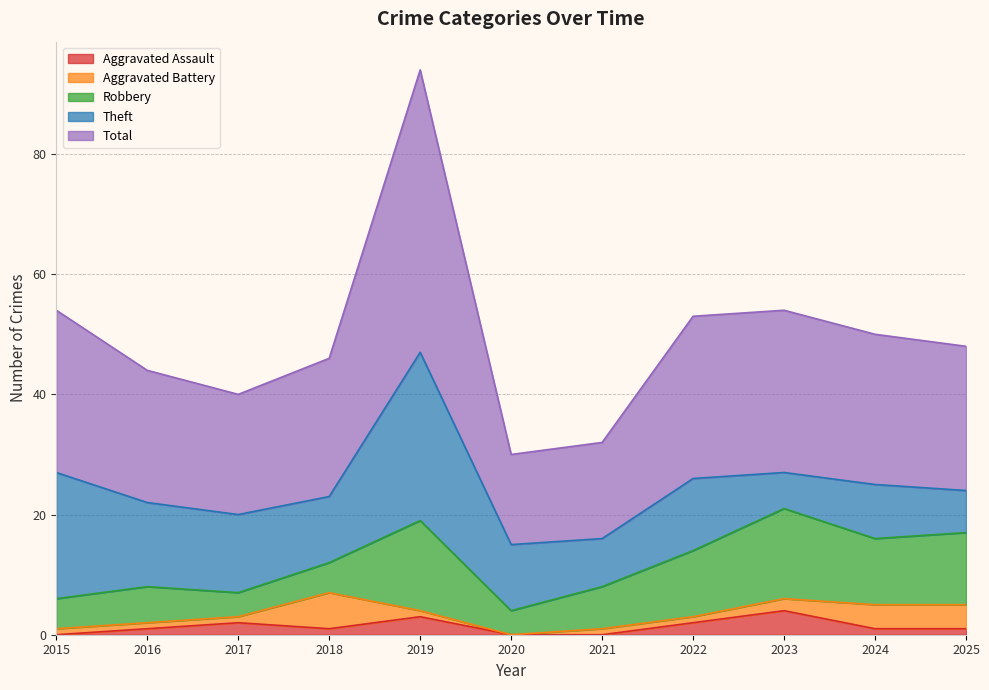

Reading right to left, transcribe all the data shown in this chart.

Aggravated Assault: 2025=1	2024=1	2023=4	2022=2	2021=0	2020=0	2019=3	2018=1	2017=2	2016=1	2015=0
Aggravated Battery: 2025=4	2024=4	2023=2	2022=1	2021=1	2020=0	2019=1	2018=6	2017=1	2016=1	2015=1
Robbery: 2025=12	2024=11	2023=15	2022=11	2021=7	2020=4	2019=15	2018=5	2017=4	2016=6	2015=5
Theft: 2025=7	2024=9	2023=6	2022=12	2021=8	2020=11	2019=28	2018=11	2017=13	2016=14	2015=21
Total: 2025=24	2024=25	2023=27	2022=27	2021=16	2020=15	2019=47	2018=23	2017=20	2016=22	2015=27